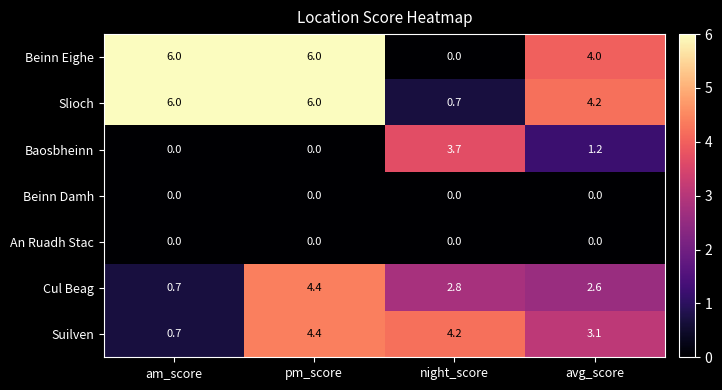

Reading left to right, extract all data points from this chart.

Beinn Eighe: 6.0	6.0	0.0	4.0
Slioch: 6.0	6.0	0.7	4.2
Baosbheinn: 0.0	0.0	3.7	1.2
Beinn Damh: 0.0	0.0	0.0	0.0
An Ruadh Stac: 0.0	0.0	0.0	0.0
Cul Beag: 0.7	4.4	2.8	2.6
Suilven: 0.7	4.4	4.2	3.1